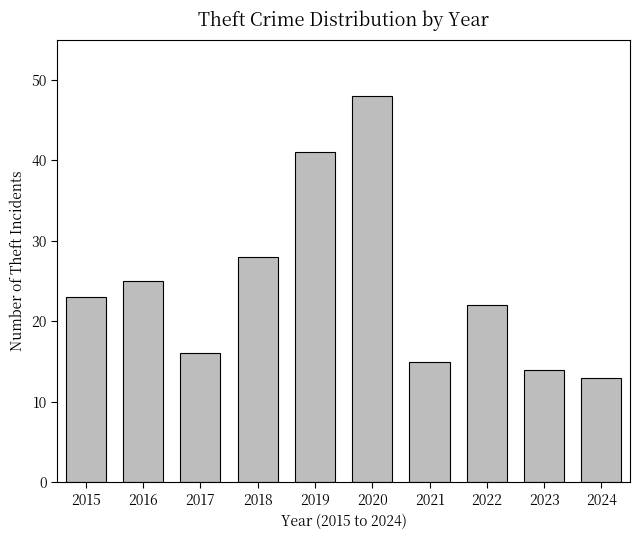

At which category does the chart reach its peak across all series?

2020